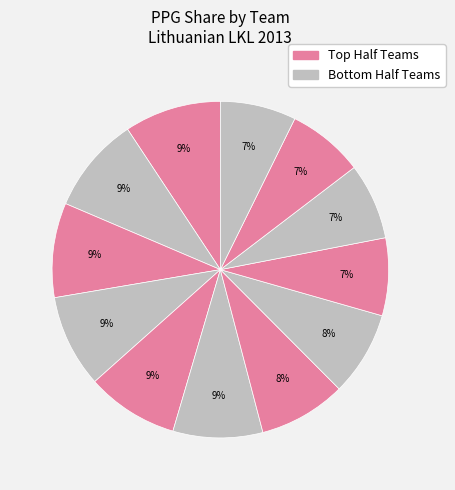

Rank the categories by value from lowest to highest.

Kedainiai Nevezis, Sakalai, Palangos Kursiai, LKKA LSU Atletas, Lietkabelis, Pieno Zvaigzdes, Juventus, Siauliai, Lietuvos Rytas, Neptunas, Vytautas Prienu, Zalgiris